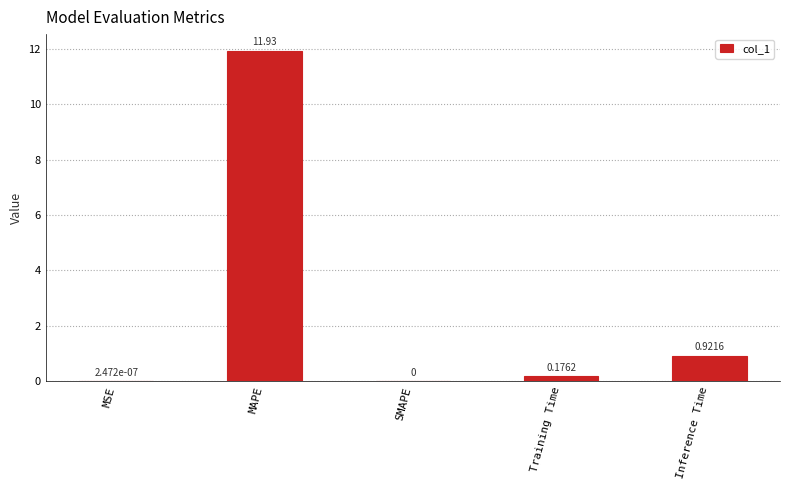

How many values are above zero?

4